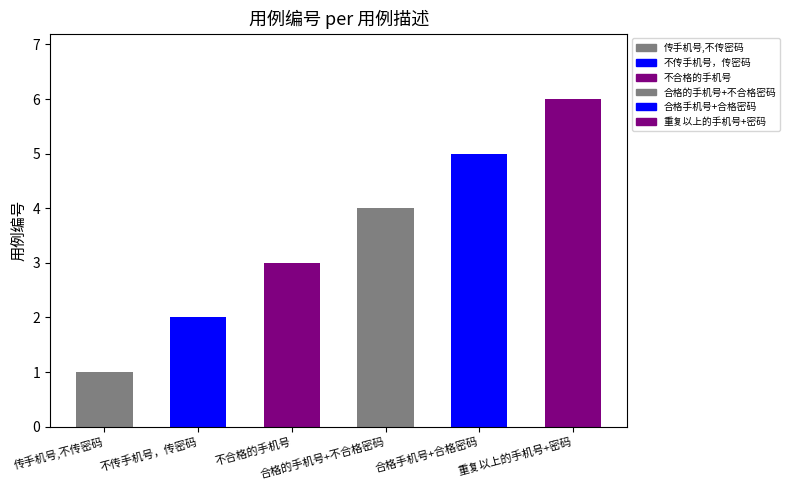

Reading left to right, transcribe all the data shown in this chart.

1	2	3	4	5	6